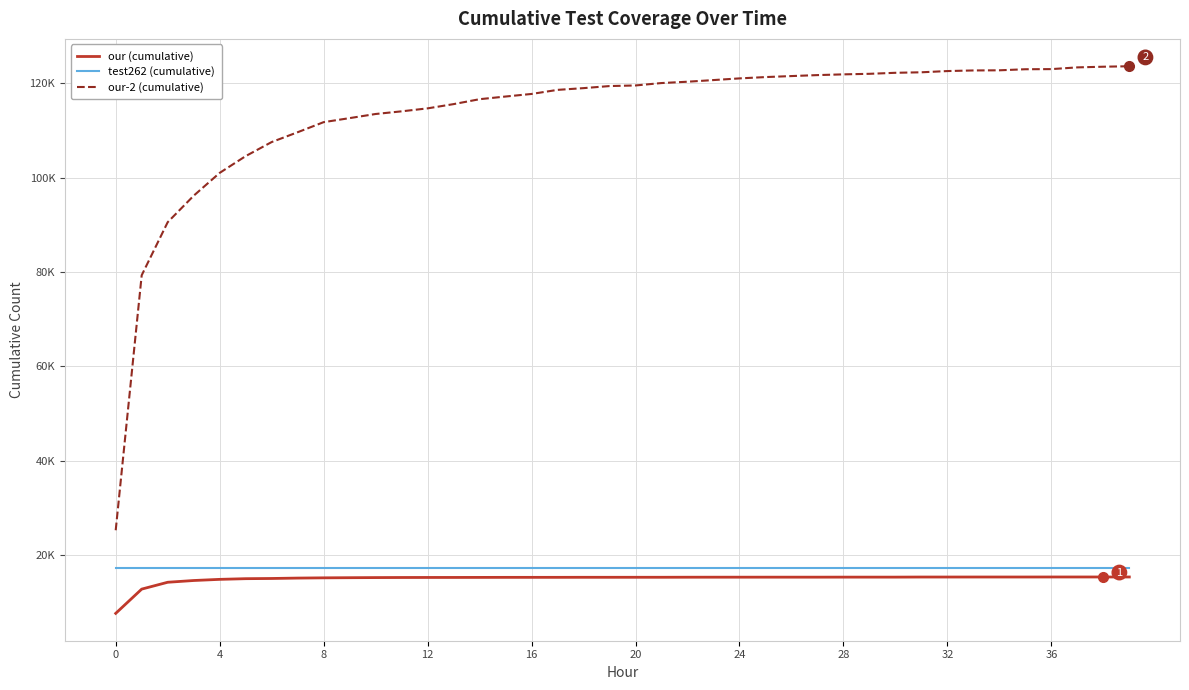

What is the average value of the our-2 (cumulative) series?

113600